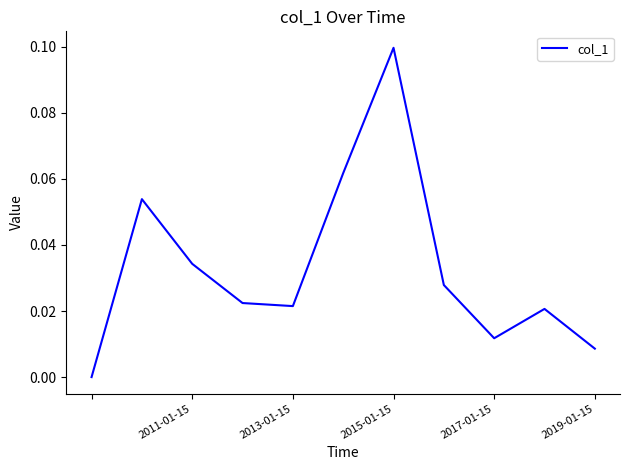

Does the chart have visible grid lines?

No